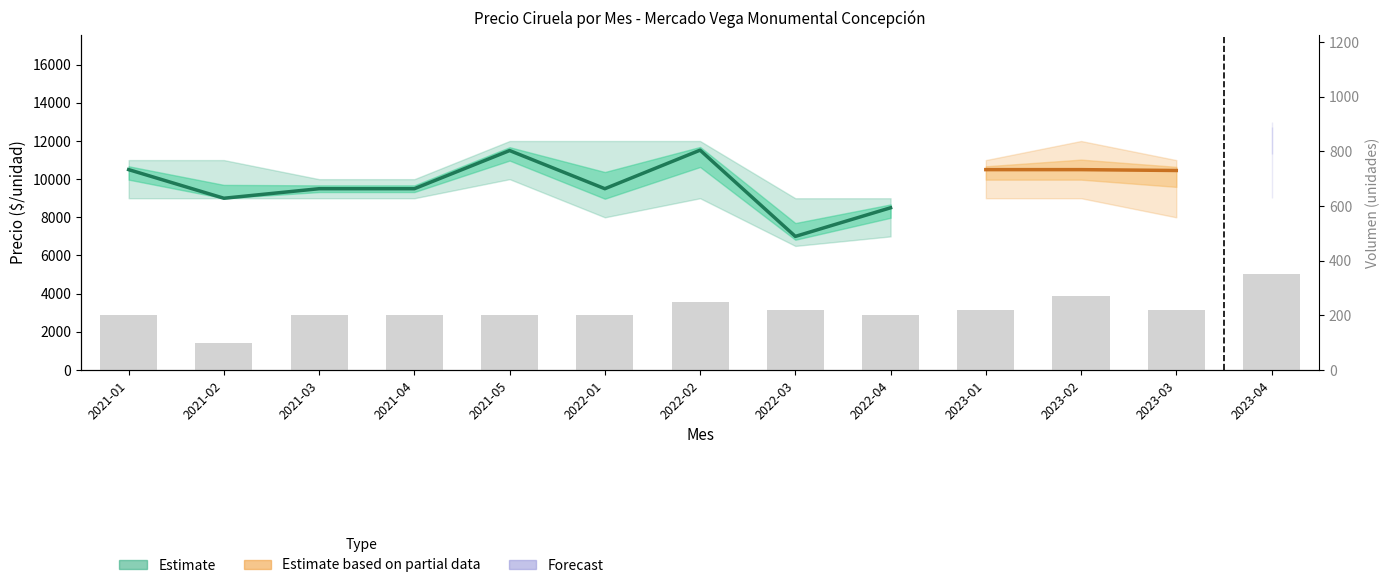

Reading left to right, what are all the values shown in this chart?

200	100	200	200	200	200	250	220	200	220	270	220	350